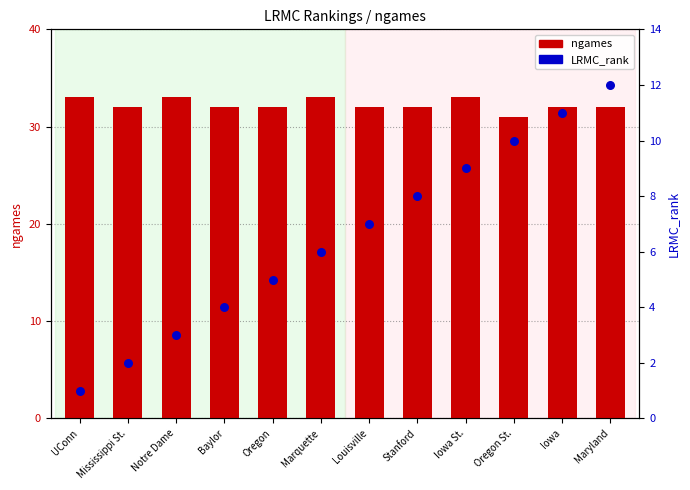

What are all the series names shown in the legend?

ngames, LRMC_rank